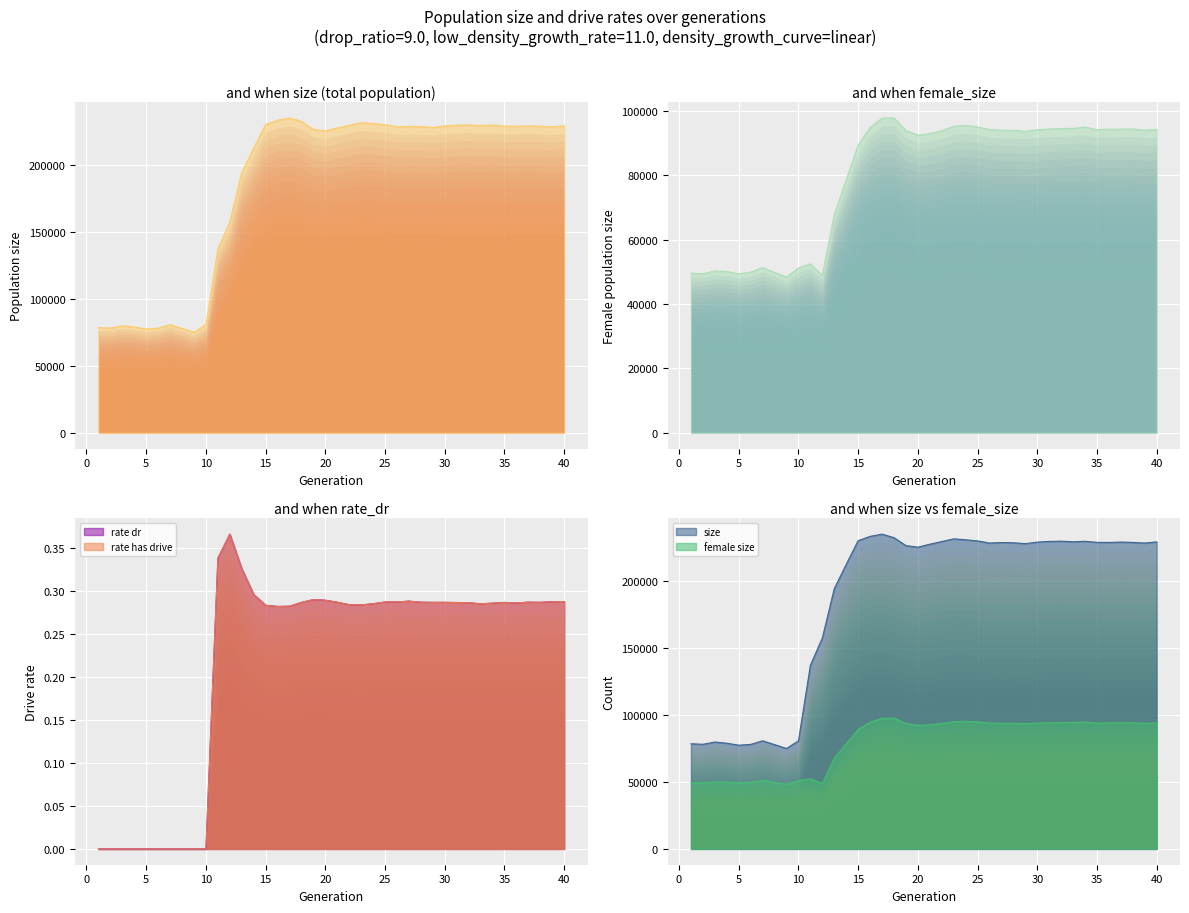

True or false: rate_has_drive has a value of 0.1 at 37.

False